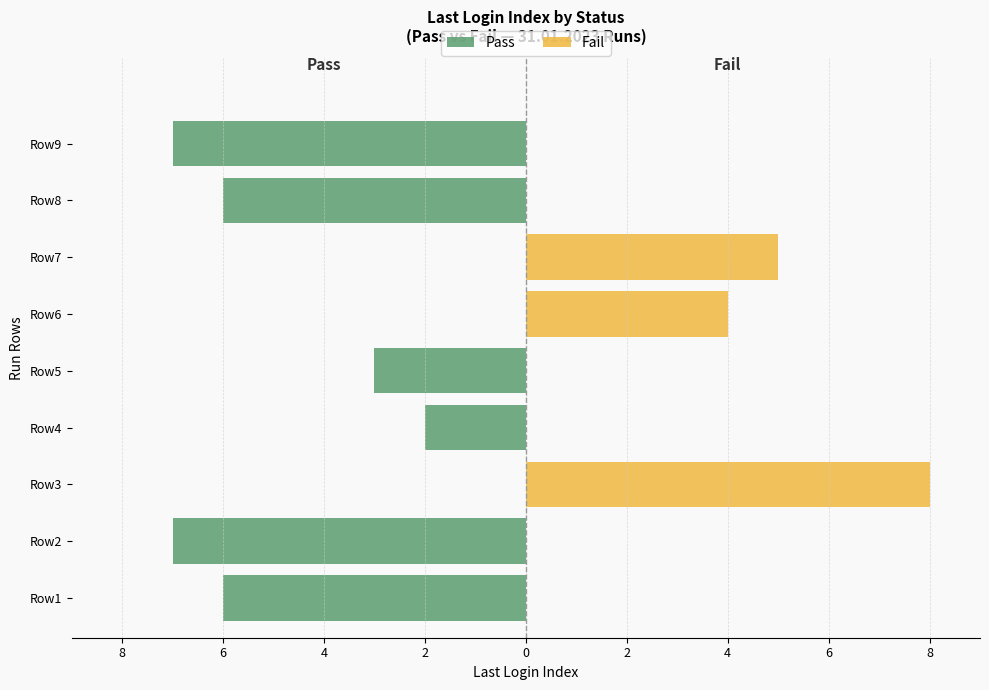

How many data points in Fail are above 0?

3